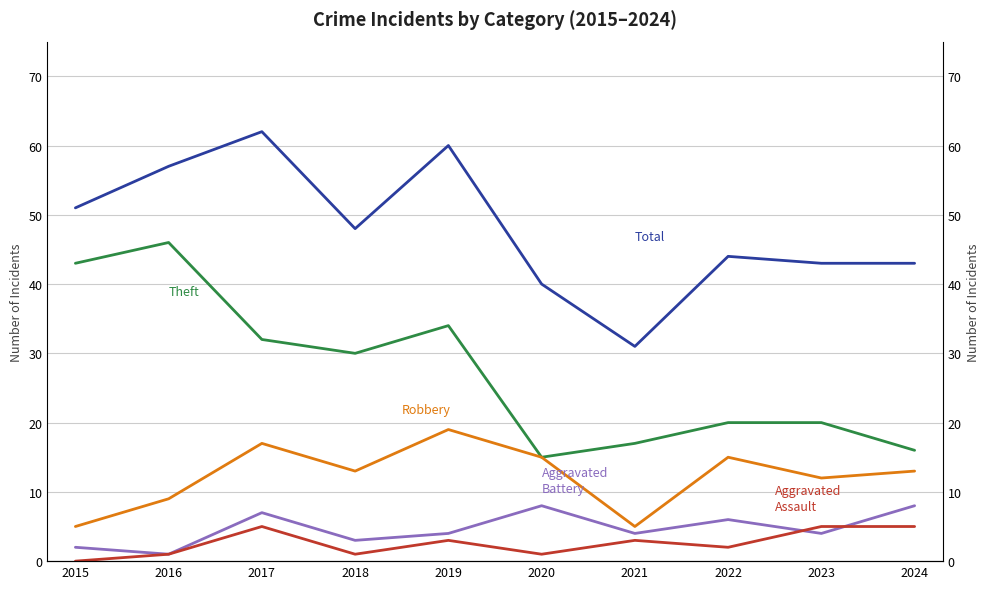

What is the value of the Aggravated Battery point at the 1st from the left?

2